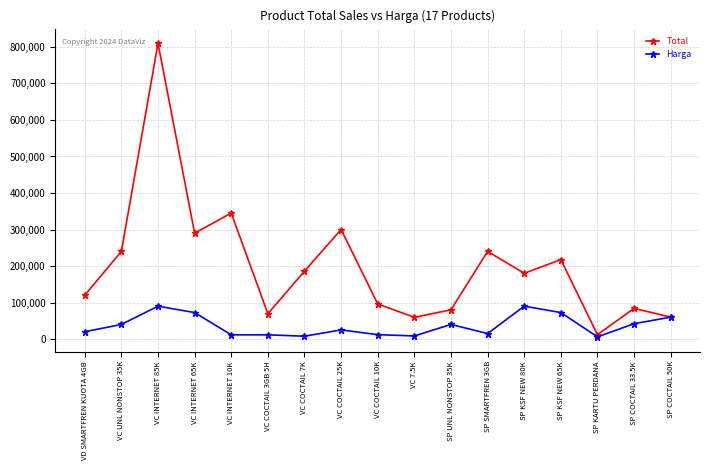

At which label does Total first exceed 180000?

VC UNL NONSTOP 35K